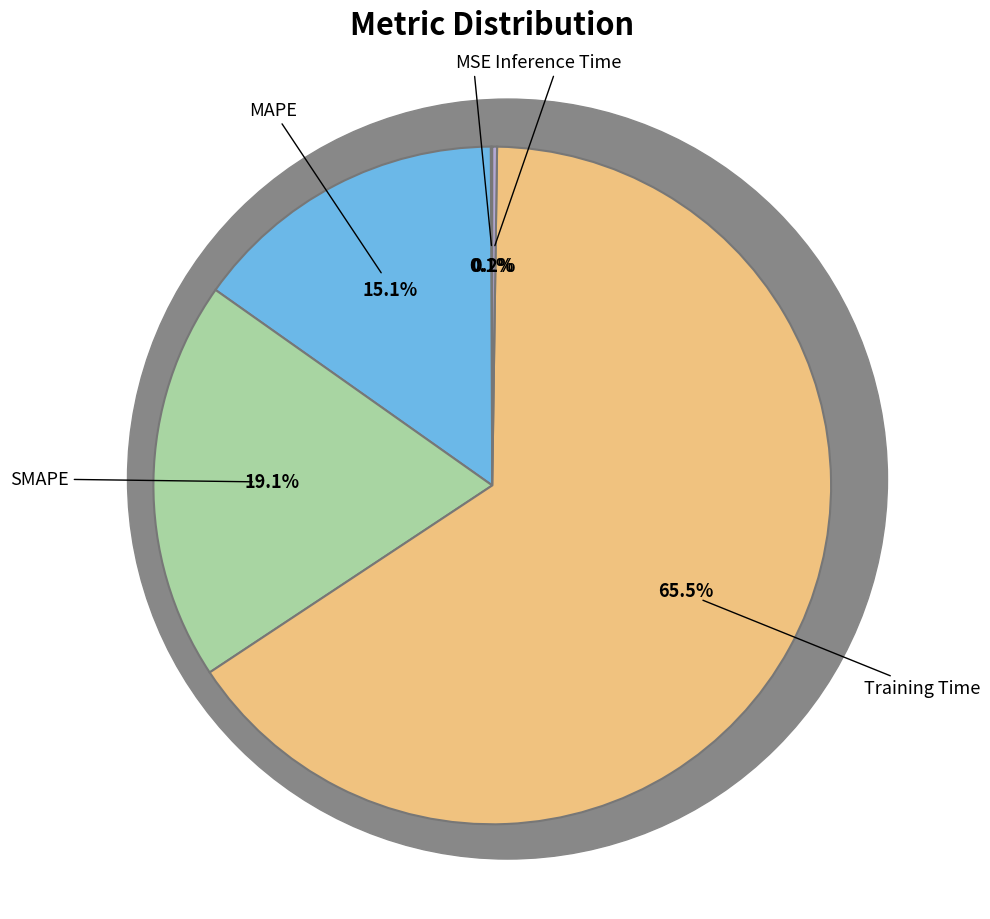

Is there a majority slice in this chart?

Yes